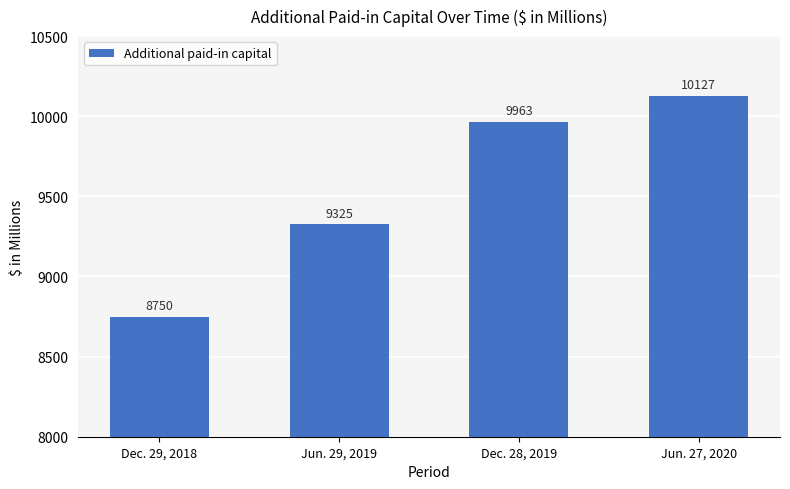

Reading left to right, transcribe all the data shown in this chart.

8750	9325	9963	10127